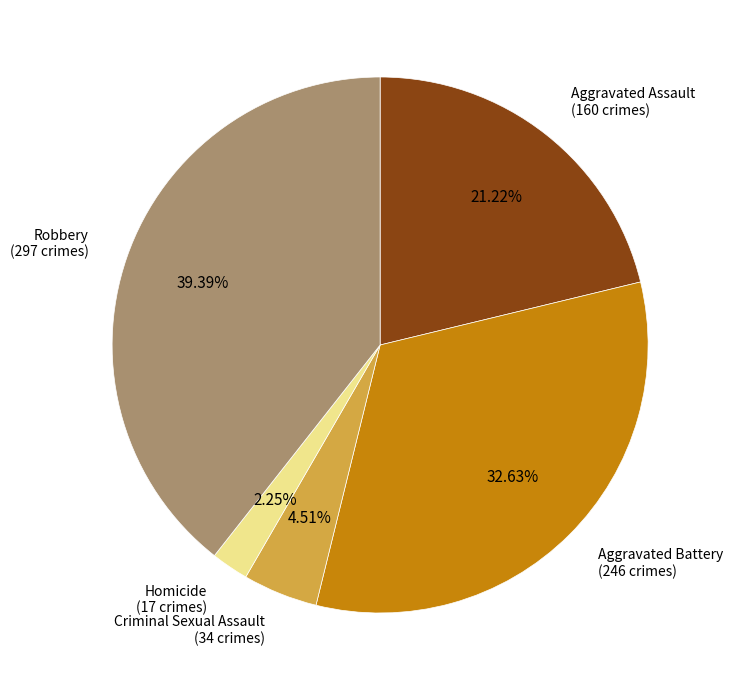

Count the number of slices in the pie.

5